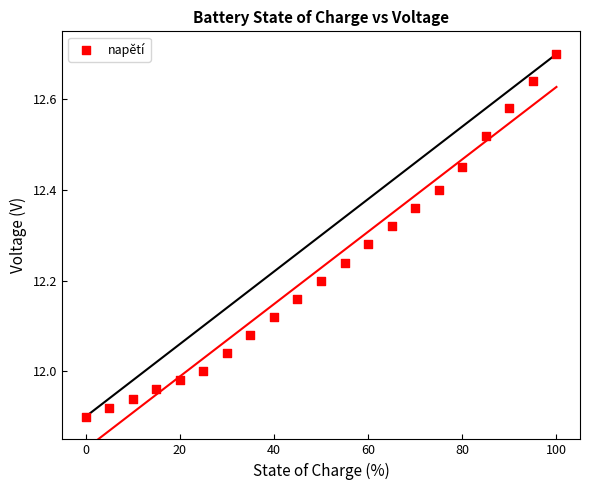

What is the range of X values (max minus min)?

100.0